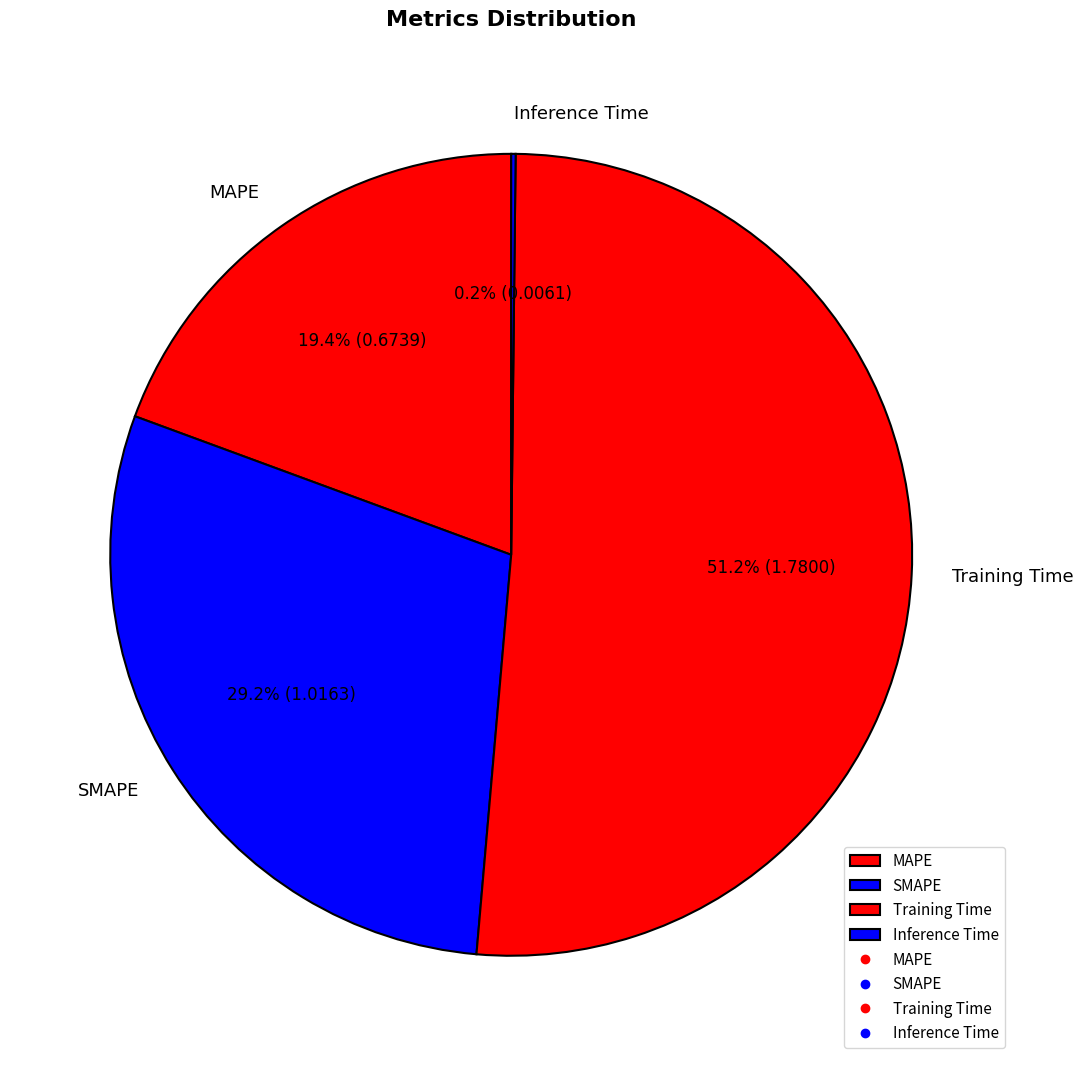

To the nearest percent, what is the combined percentage of Training Time and SMAPE?

80%